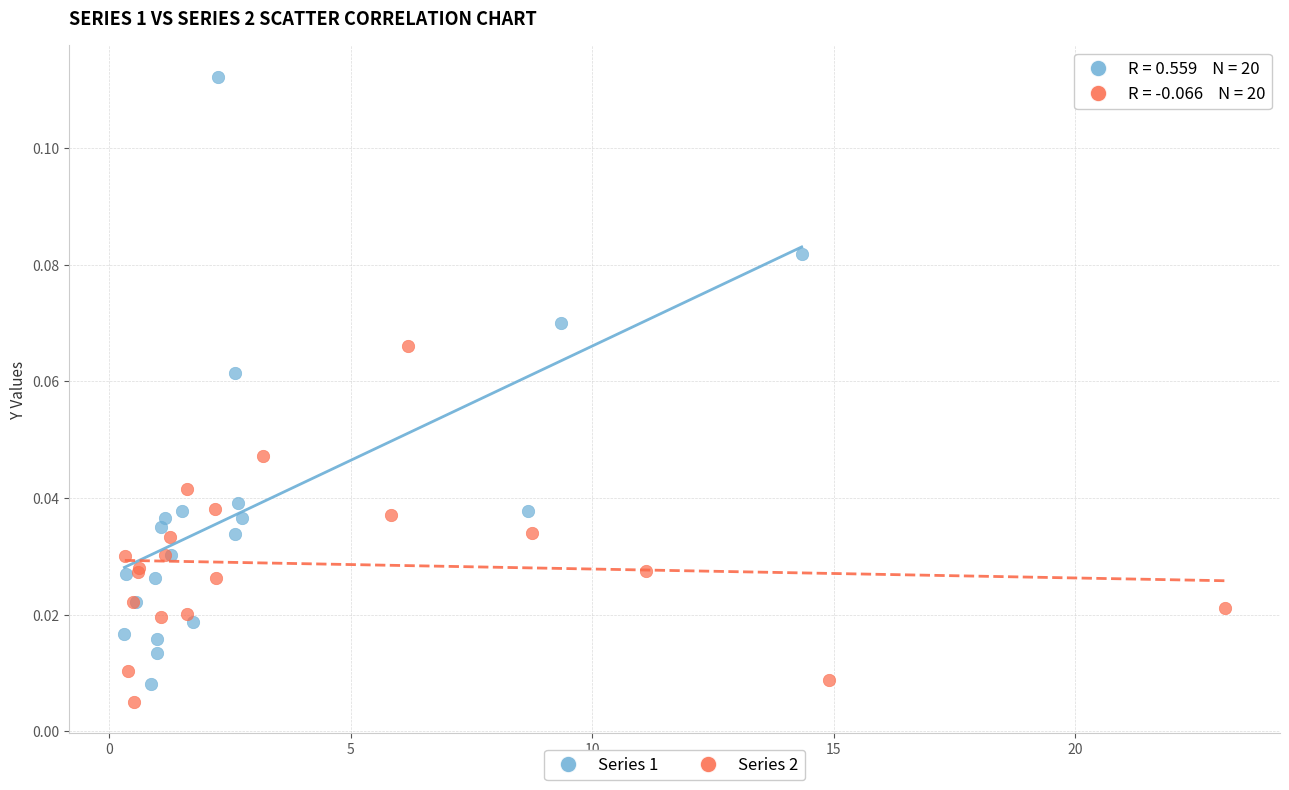

Which series has the widest spread of Y values?

Series 1